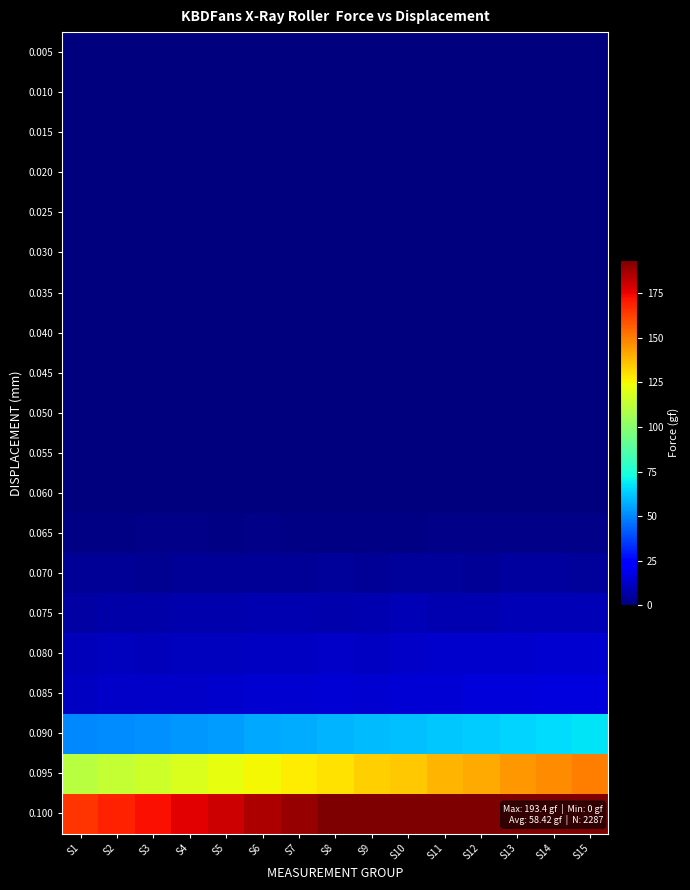

Rank the series by their maximum value, from highest to lowest.

0.100, 0.095, 0.090, 0.085, 0.080, 0.075, 0.070, 0.065, 0.005, 0.010, 0.015, 0.020, 0.025, 0.030, 0.035, 0.040, 0.045, 0.050, 0.055, 0.060